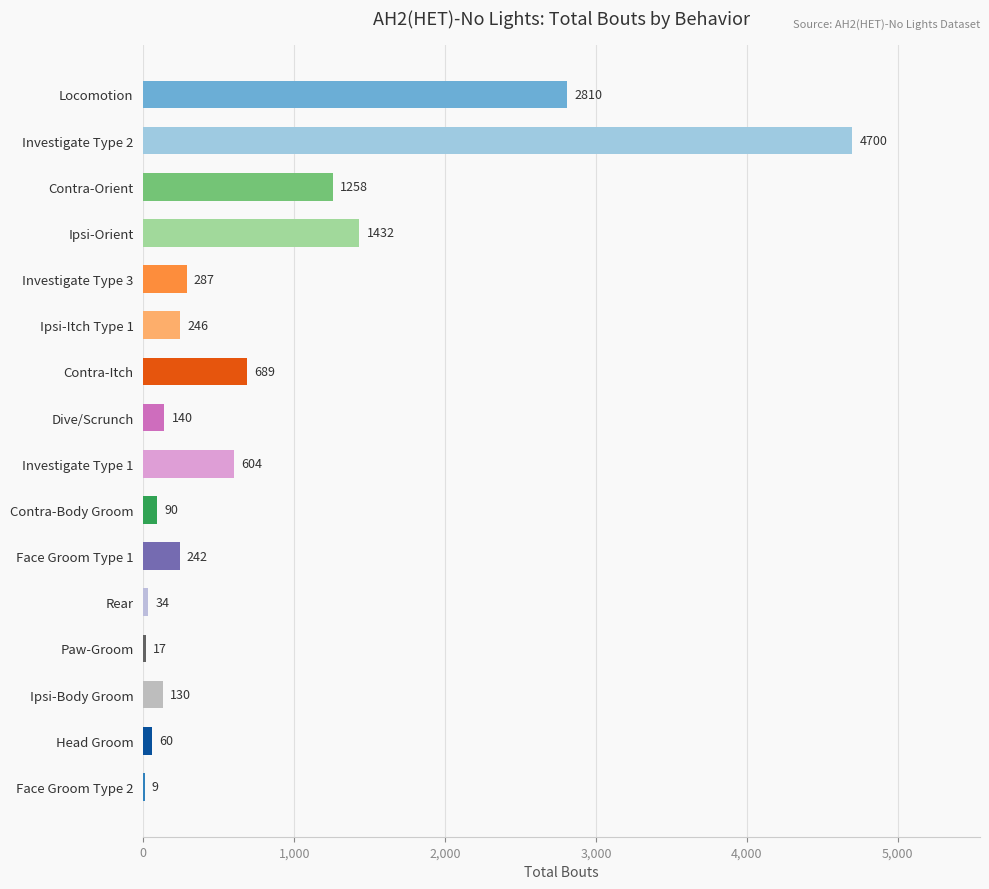

Which label corresponds to the largest value in the chart?

Investigate Type 2